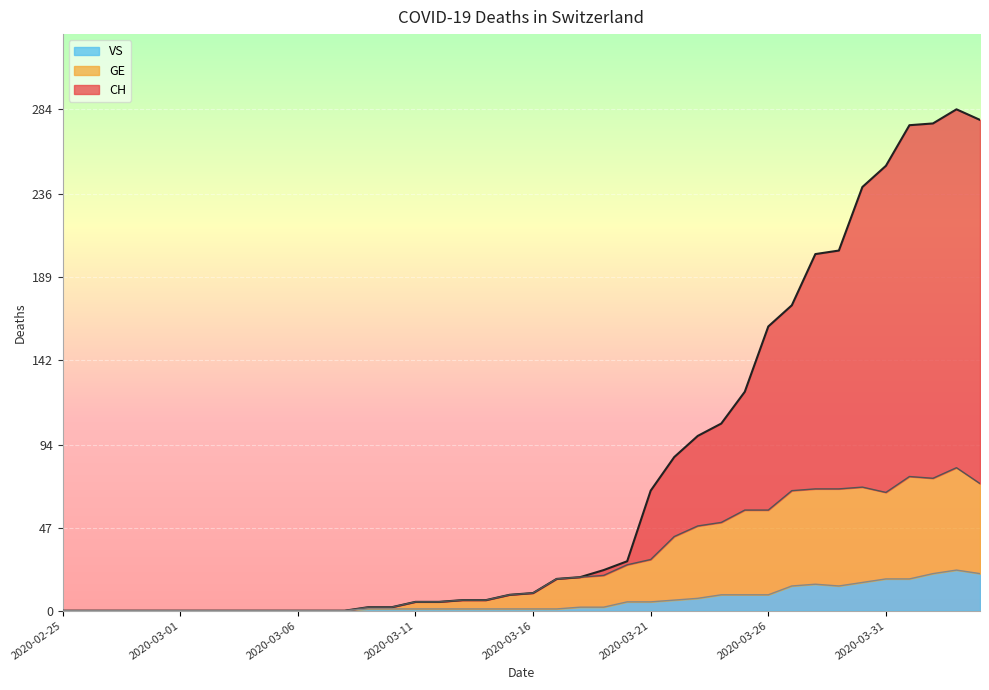

True or false: GE and CH cross at least once.

False